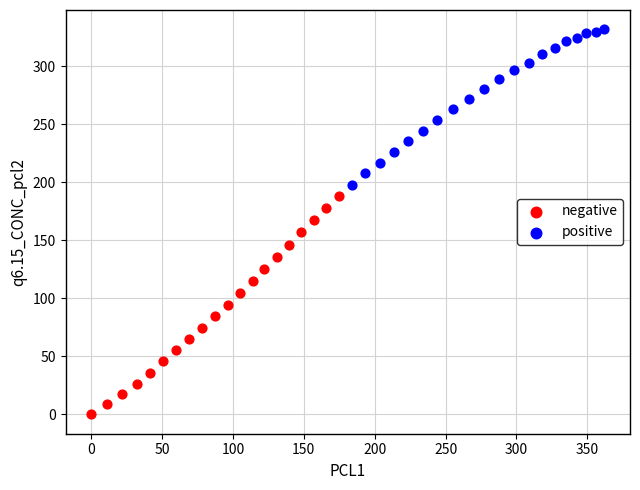

Which series contains the lowest Y value?

negative